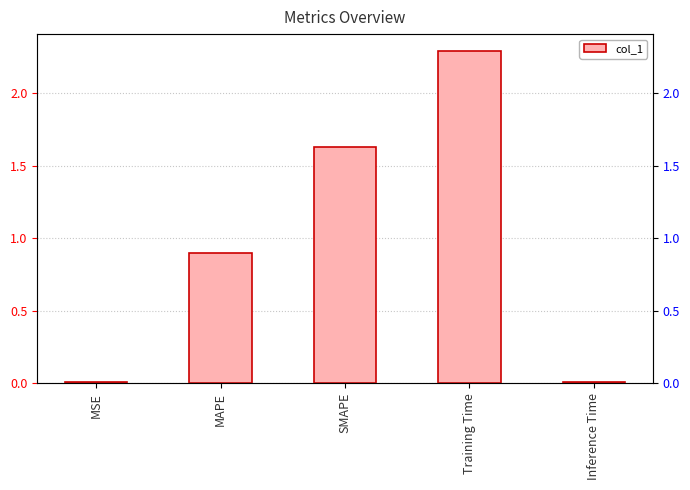

What is the label of the 5th bar from the left?

Inference Time